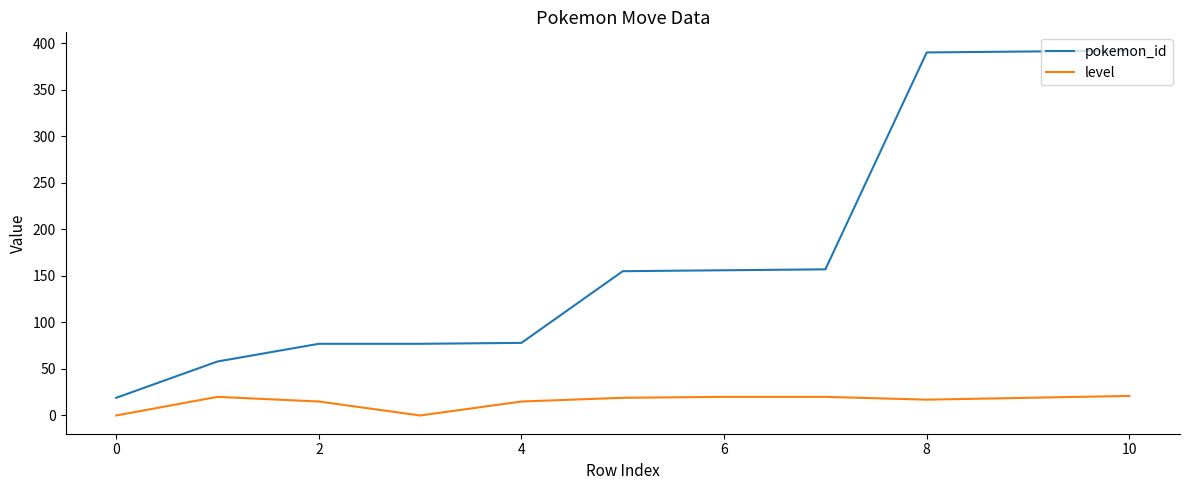

List the series in order of their overall mean, highest first.

pokemon_id, level